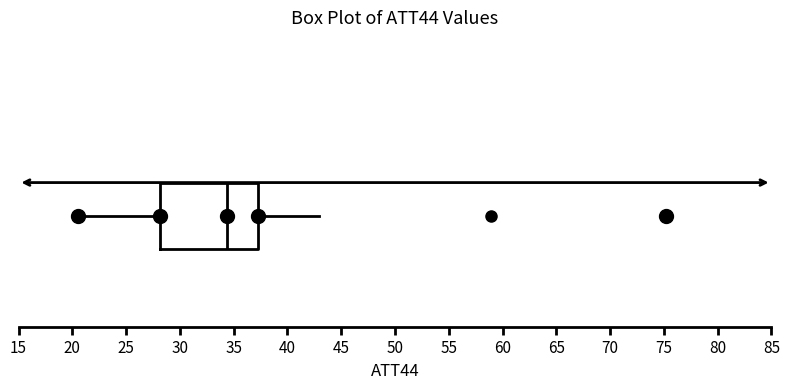

Read this box plot against the x-axis: the position of the median line, the range covered by the box, and the ends of both whiskers. The values are not printed on the chart, so give them approximately, as read against the axis.

median 34.5, box 28.0 to 37.0, whiskers 20.5 to 43.0